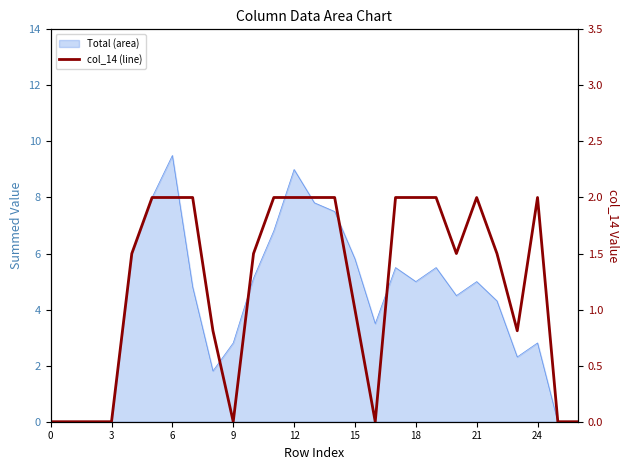

Count the number of categories in the chart.

27